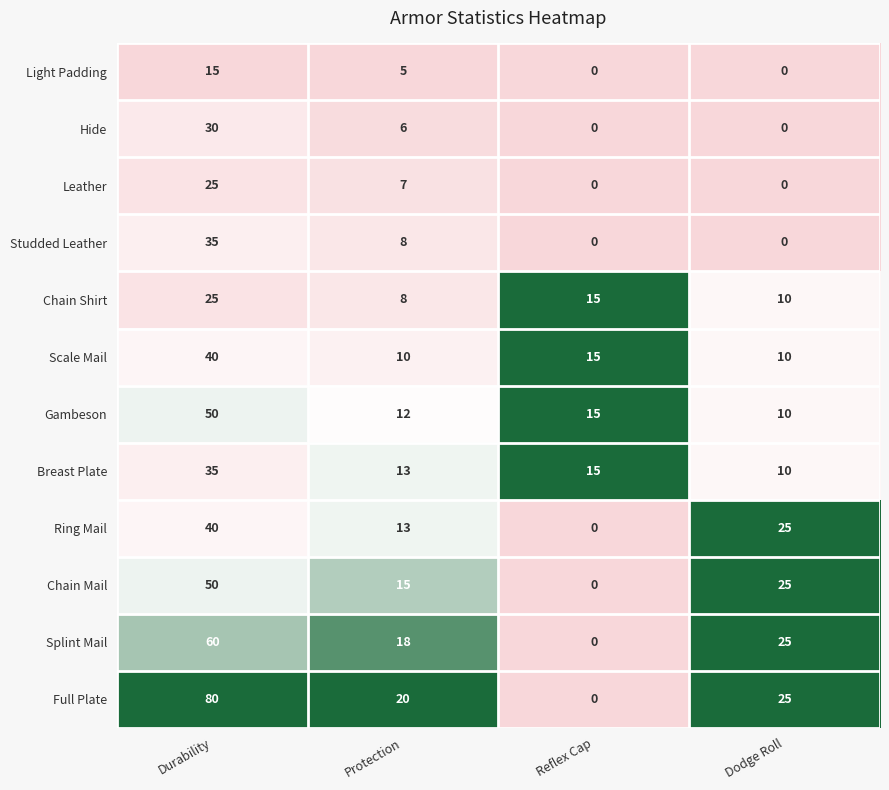

What is the sum of the Leather values at Protection and Reflex Cap?

7